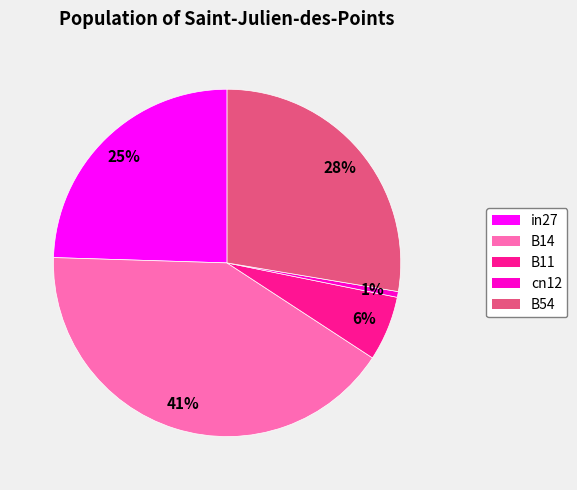

What percentage is the B14 slice, to the nearest percent?

41%